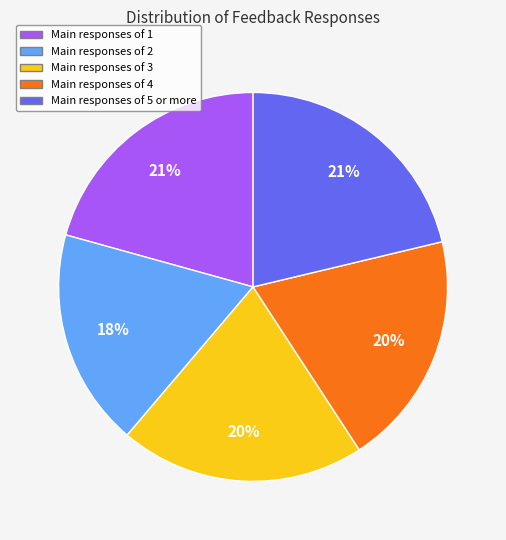

To the nearest percent, what is the average slice percentage?

20%